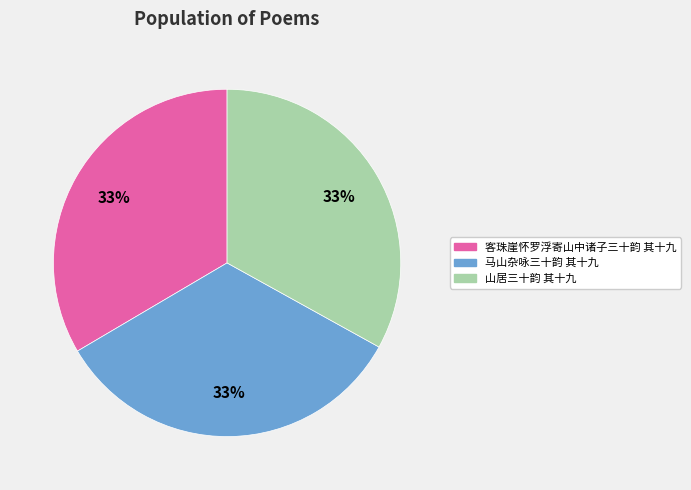

Combined, do 马山杂咏三十韵 其十九 and 山居三十韵 其十九 account for over 50%?

Yes